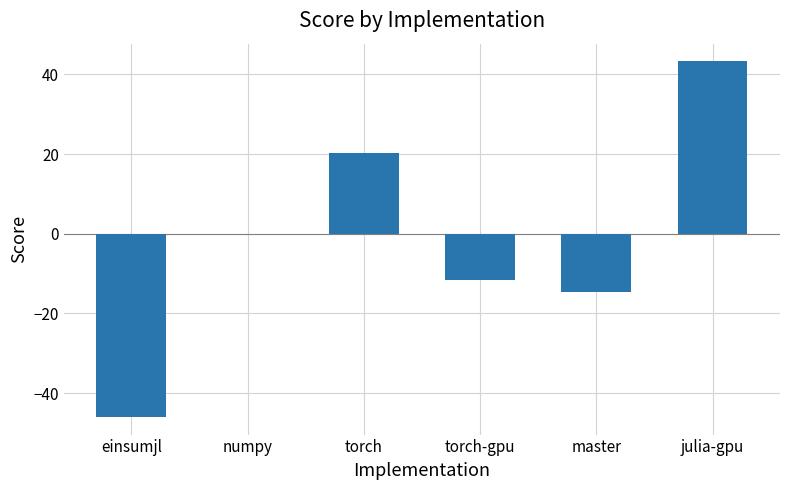

What is the change in value from torch to master?

-35.0